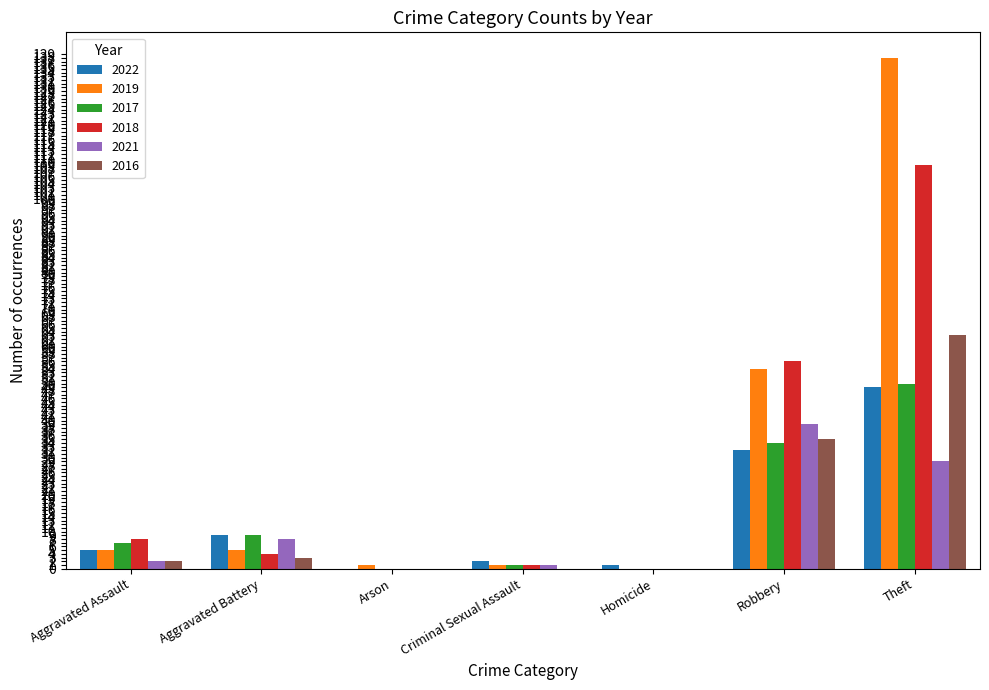

The value of 2016 at Criminal Sexual Assault is 32. True or false?

False